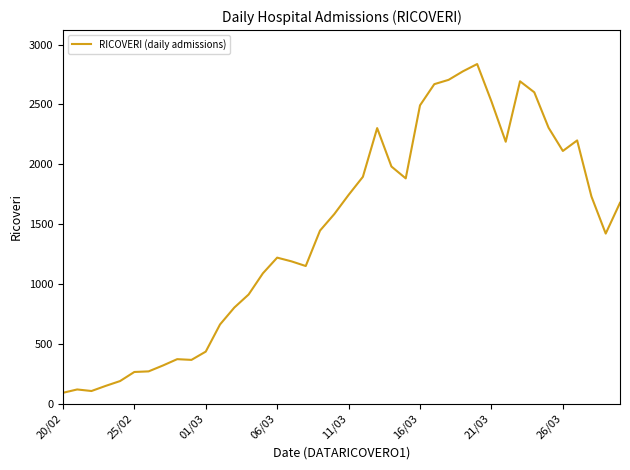

What is the maximum value shown in the chart?

2837